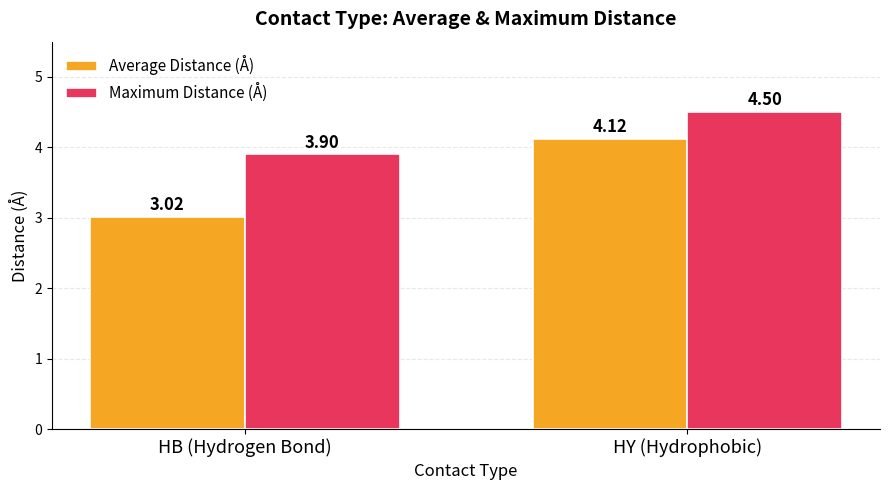

Reading left to right, extract all data points from this chart.

Average Distance (Å): 3.0	4.1
Maximum Distance (Å): 3.9	4.5